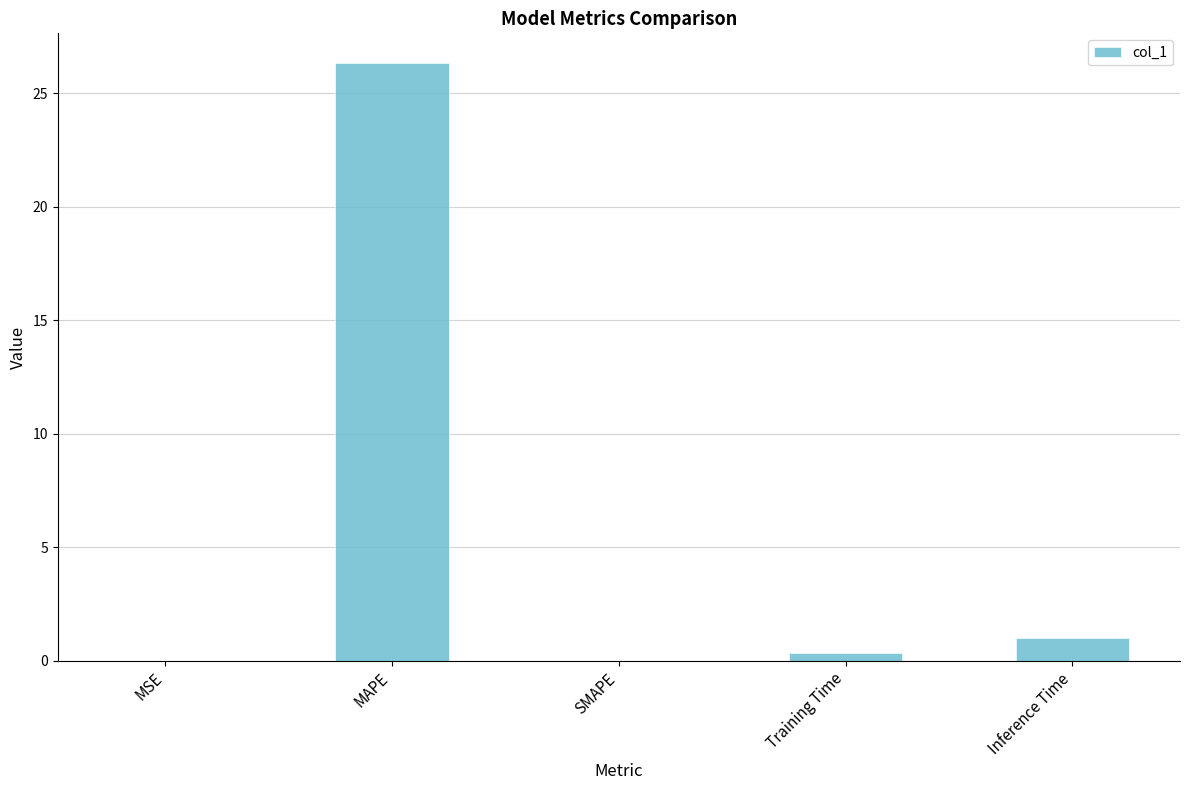

The value at MAPE is 26.3. True or false?

True